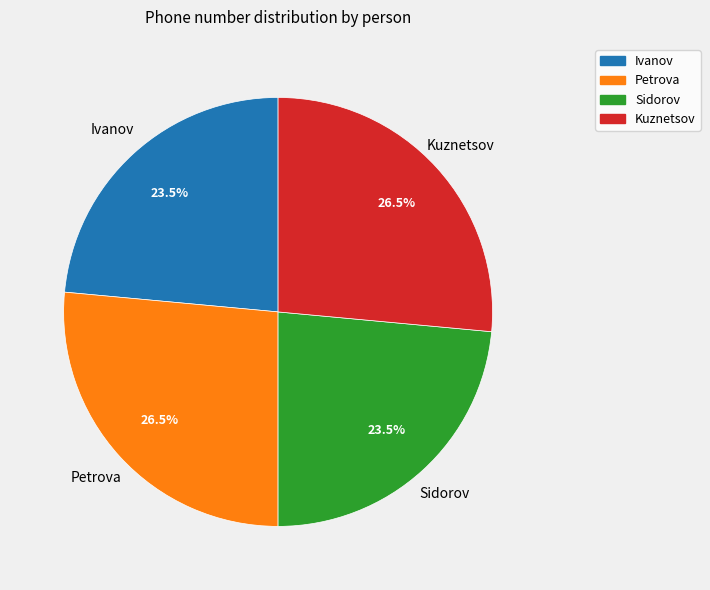

Approximately how many times larger is the value at Petrova compared to Sidorov?

1.1